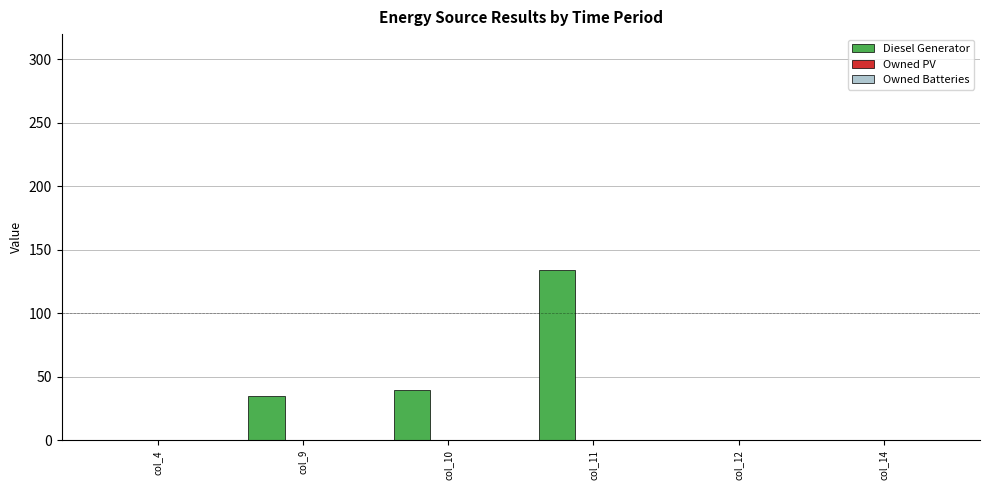

Reading left to right, list all the values displayed in this chart.

col_4=0.0	col_9=35.0	col_10=40.0	col_11=134.0	col_12=0.0	col_14=0.0